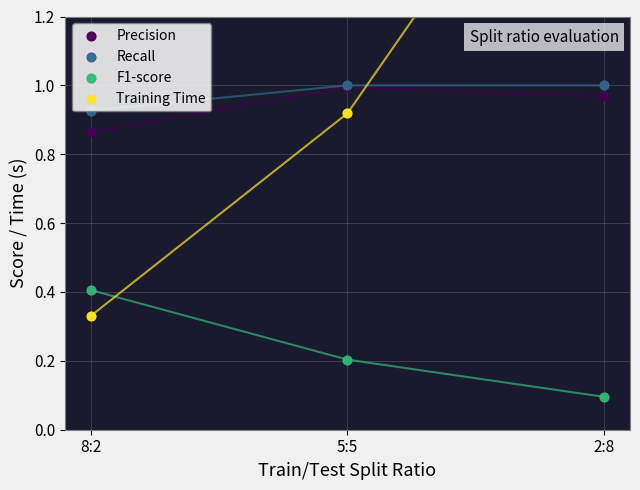

Which series reaches the minimum Y coordinate?

F1-score